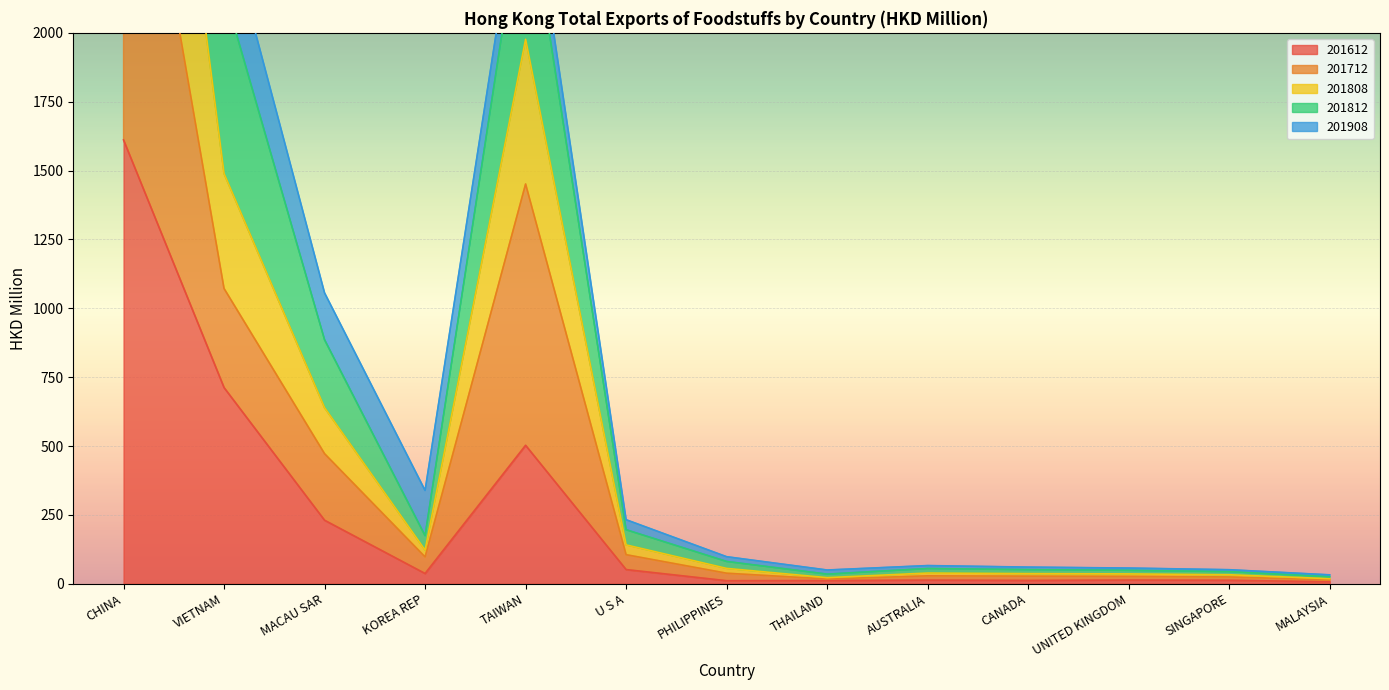

What is the minimum value for 201712?

14.1